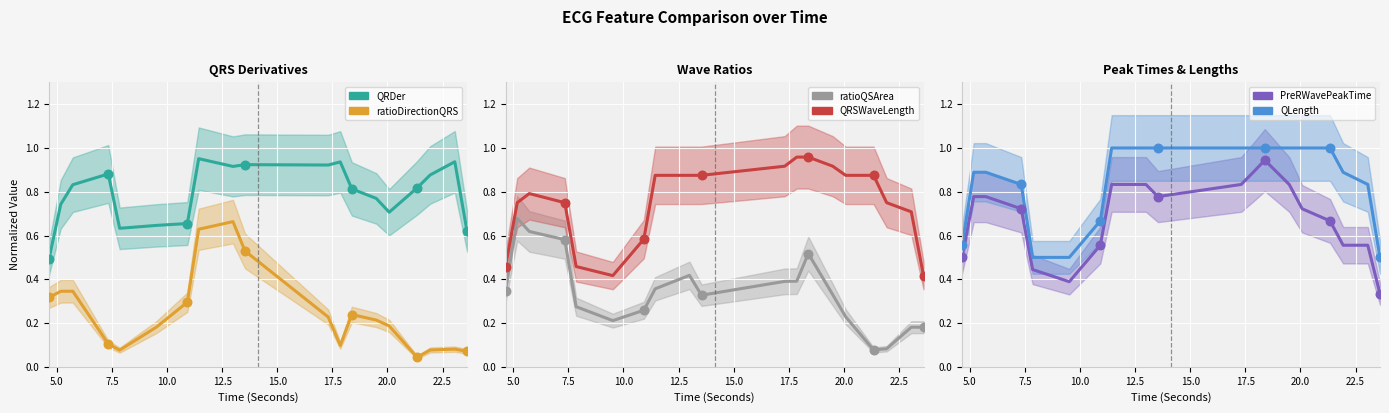

Which series has the largest total across all categories?

QLength_ECG